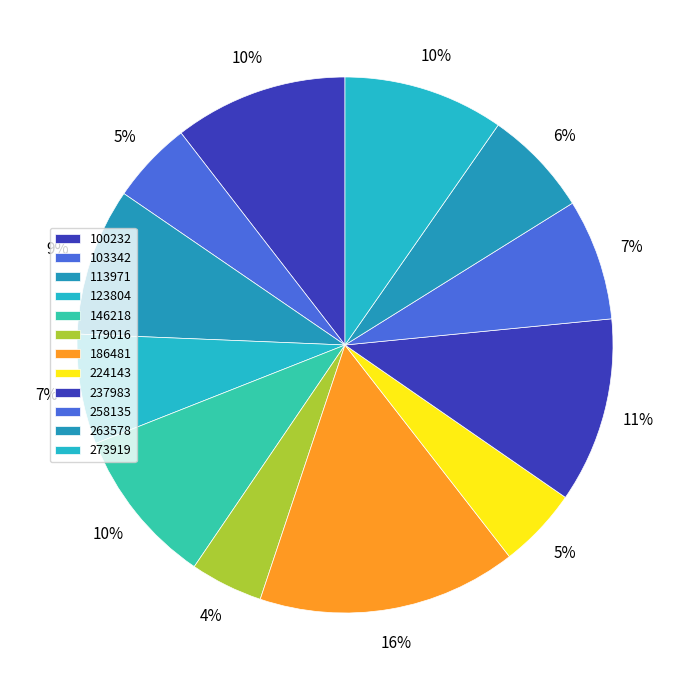

How many slices are in this pie chart?

12